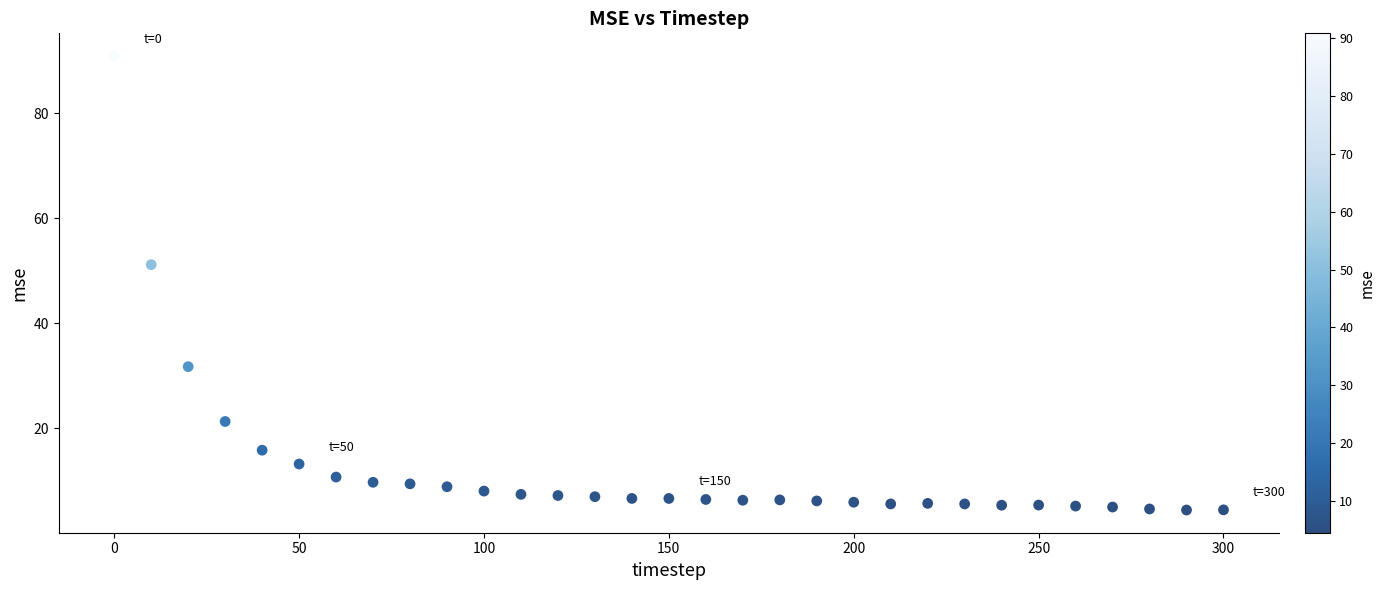

What Y value in the scatter plot is closest to 47?

51.2